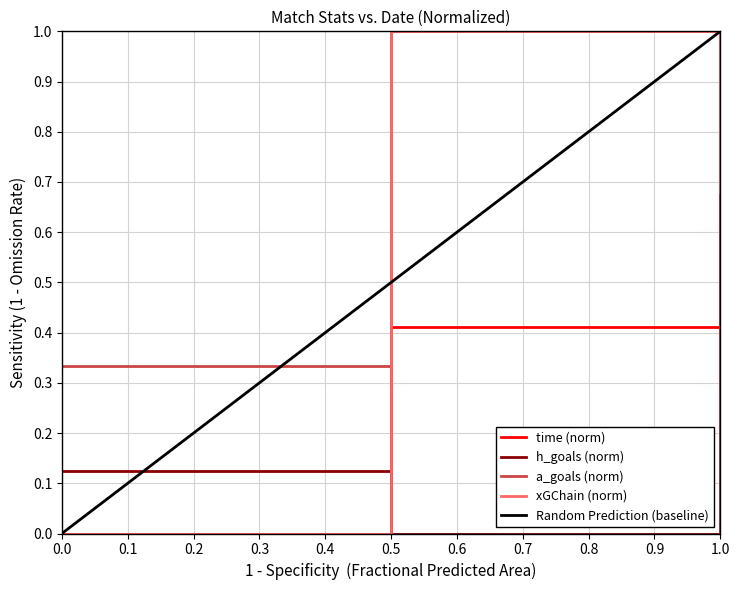

Rank the categories by xGChain (norm) value from lowest to highest.

0.0, 1.0, 0.5